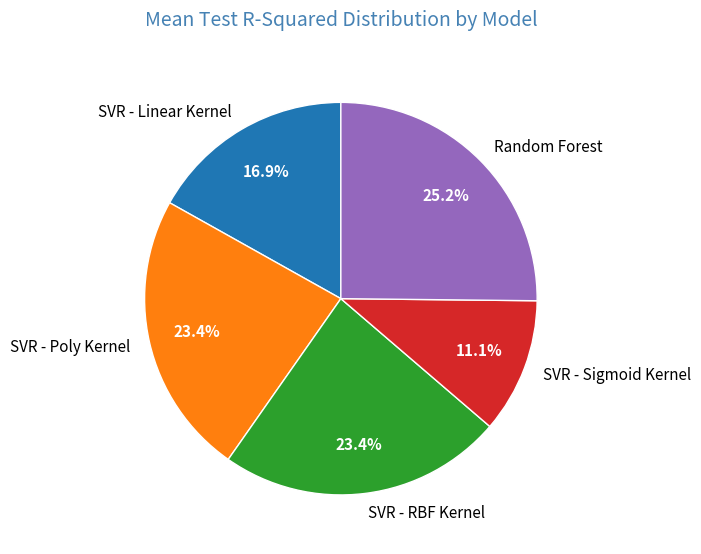

What is the total percentage of SVR - Linear Kernel and SVR - Sigmoid Kernel?

28.0%